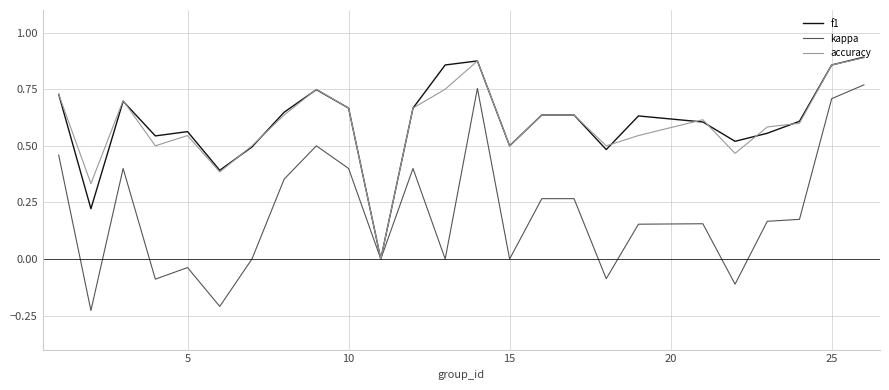

Which series has the widest spread of values?

kappa